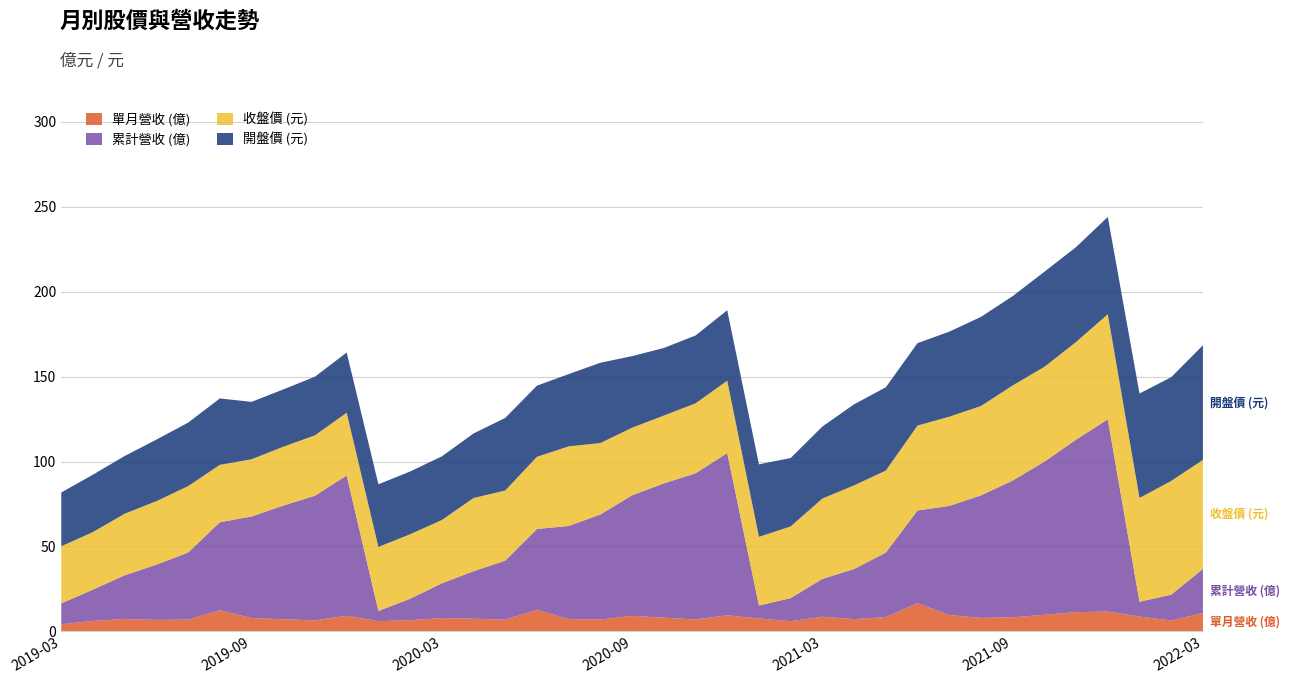

Reading left to right, list all the values displayed in this chart.

單月營收 (億): 2019-03=4.2	2019-04=6.2	2019-05=7.3	2019-06=6.8	2019-07=7.0	2019-08=12.4	2019-09=7.9	2019-10=7.2	2019-11=6.5	2019-12=9.2	2020-01=6.0	2020-02=6.6	2020-03=7.9	2020-04=7.5	2020-05=6.9	2020-06=12.8	2020-07=7.2	2020-08=7.0	2020-09=9.2	2020-10=8.1	2020-11=7.0	2020-12=9.5	2021-01=7.6	2021-02=6.0	2021-03=8.6	2021-04=7.2	2021-05=8.4	2021-06=16.6	2021-07=9.7	2021-08=7.9	2021-09=8.3	2021-10=9.7	2021-11=11.3	2021-12=11.7	2022-01=8.7	2022-02=6.4	2022-03=10.8
累計營收 (億): 2019-03=12.3	2019-04=18.4	2019-05=25.8	2019-06=32.5	2019-07=39.5	2019-08=51.9	2019-09=59.8	2019-10=66.9	2019-11=73.4	2019-12=82.6	2020-01=6.0	2020-02=12.6	2020-03=20.5	2020-04=28.0	2020-05=34.8	2020-06=47.6	2020-07=54.8	2020-08=61.8	2020-09=71.0	2020-10=79.1	2020-11=86.1	2020-12=95.5	2021-01=7.6	2021-02=13.6	2021-03=22.2	2021-04=29.5	2021-05=38.0	2021-06=54.6	2021-07=64.2	2021-08=72.2	2021-09=80.5	2021-10=90.2	2021-11=101.6	2021-12=113.2	2022-01=8.7	2022-02=15.2	2022-03=26.0
收盤價 (元): 2019-03=33.6	2019-04=33.9	2019-05=36.2	2019-06=37.4	2019-07=39.1	2019-08=33.8	2019-09=33.7	2019-10=34.6	2019-11=35.5	2019-12=37.0	2020-01=37.7	2020-02=38.0	2020-03=37.2	2020-04=43.1	2020-05=41.3	2020-06=42.5	2020-07=46.9	2020-08=42.0	2020-09=39.8	2020-10=40.0	2020-11=41.2	2020-12=42.6	2021-01=40.5	2021-02=42.2	2021-03=47.4	2021-04=49.2	2021-05=48.3	2021-06=50.0	2021-07=52.5	2021-08=52.6	2021-09=56.0	2021-10=55.8	2021-11=57.5	2021-12=61.9	2022-01=61.1	2022-02=67.0	2022-03=64.2
開盤價 (元): 2019-03=31.6	2019-04=33.8	2019-05=34.0	2019-06=36.2	2019-07=37.4	2019-08=39.1	2019-09=33.8	2019-10=33.8	2019-11=34.5	2019-12=35.5	2020-01=36.9	2020-02=37.0	2020-03=37.5	2020-04=38.0	2020-05=42.8	2020-06=41.9	2020-07=42.5	2020-08=47.3	2020-09=42.1	2020-10=39.8	2020-11=40.0	2020-12=41.5	2021-01=42.7	2021-02=40.3	2021-03=42.4	2021-04=47.8	2021-05=49.0	2021-06=48.5	2021-07=50.1	2021-08=52.5	2021-09=52.6	2021-10=56.0	2021-11=55.9	2021-12=57.3	2022-01=61.5	2022-02=61.1	2022-03=67.5